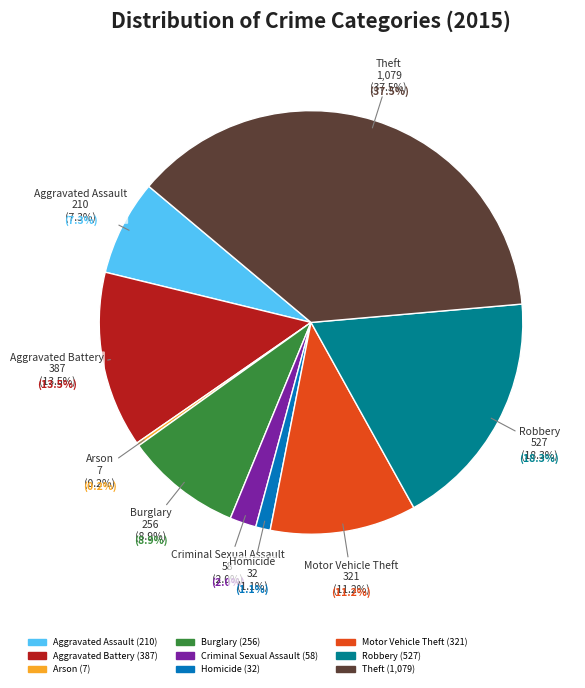

Rank the categories by value from highest to lowest.

Theft, Robbery, Aggravated Battery, Motor Vehicle Theft, Burglary, Aggravated Assault, Criminal Sexual Assault, Homicide, Arson